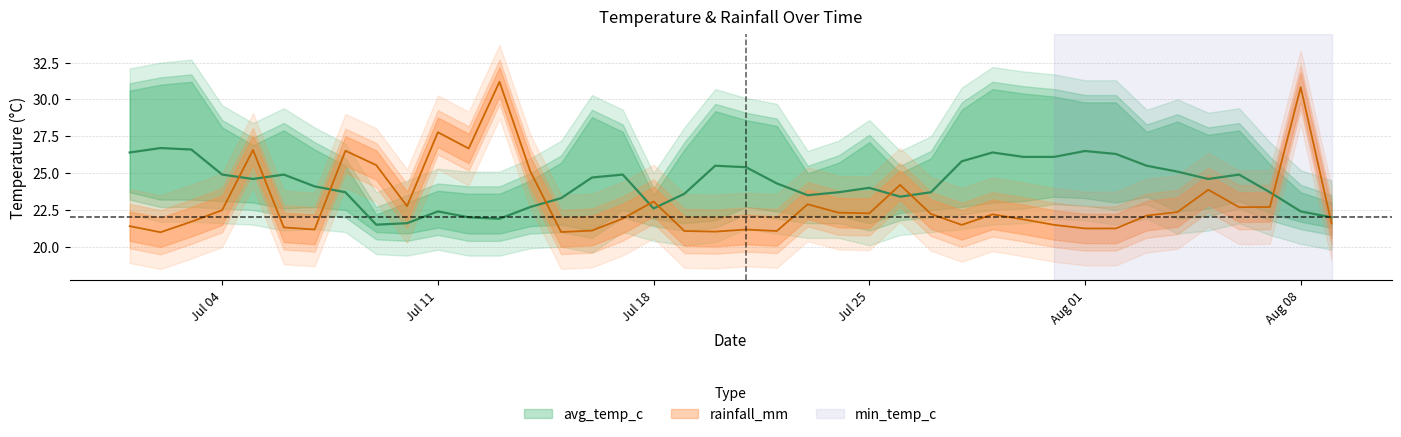

What is the sum of all avg_temp_c values?

972.0